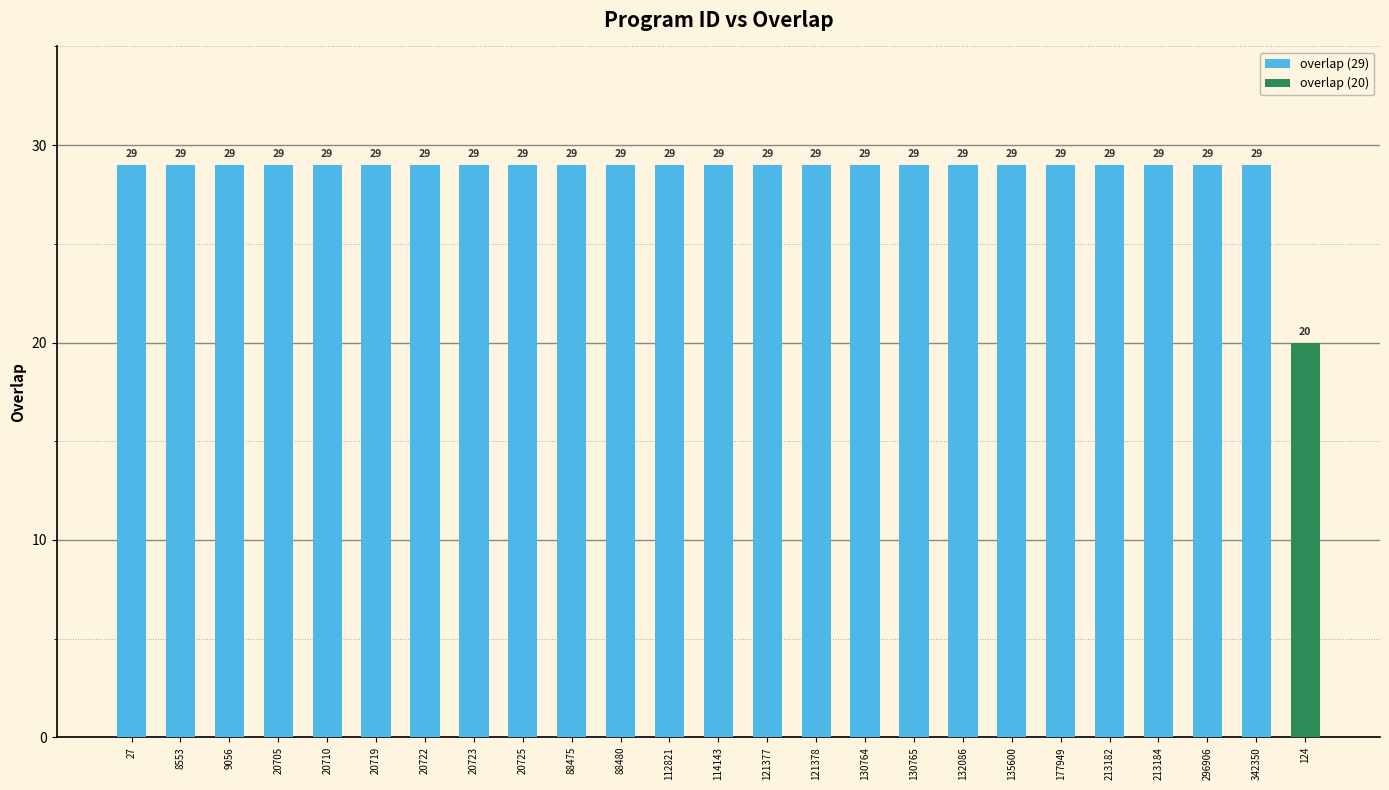

What is the sum of the values at 296906 and 88480?

58